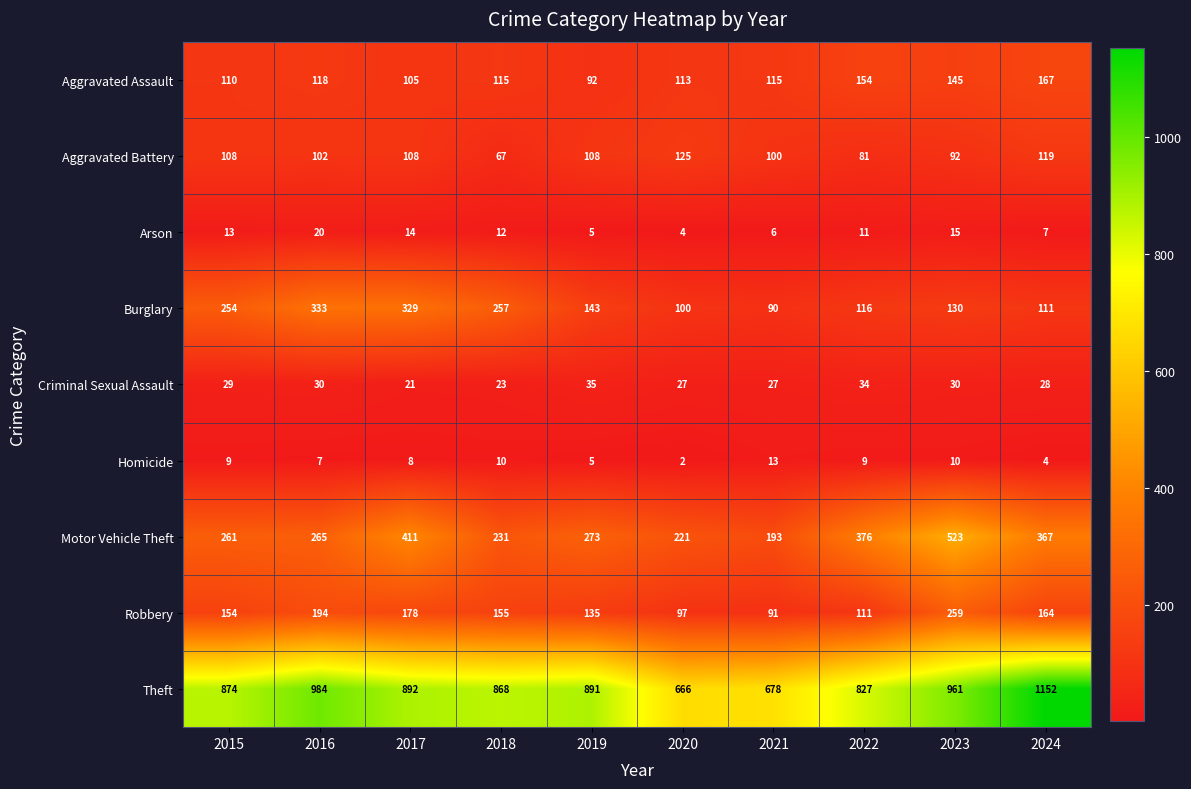

Which category has the highest value across all series?

2024